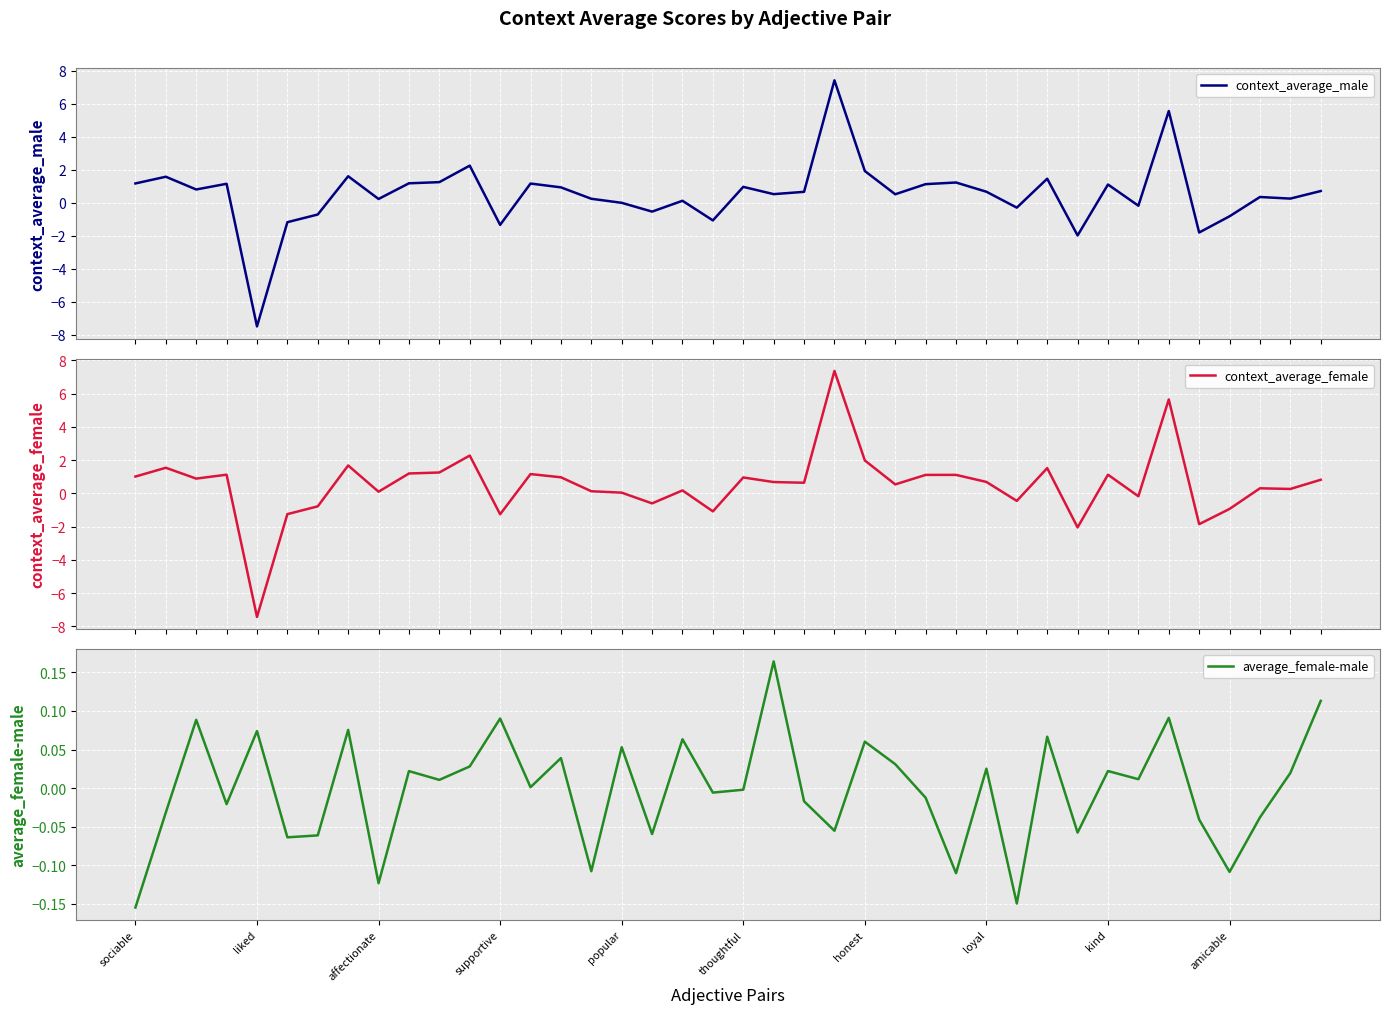

What is the lowest value of the context_average_male series?

-7.5